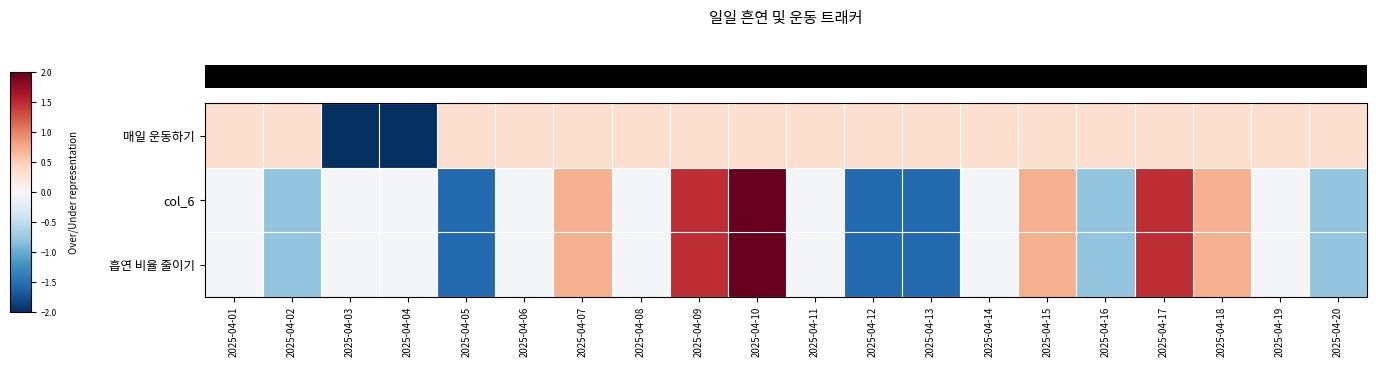

At how many categories does at least one series exceed 0?

18